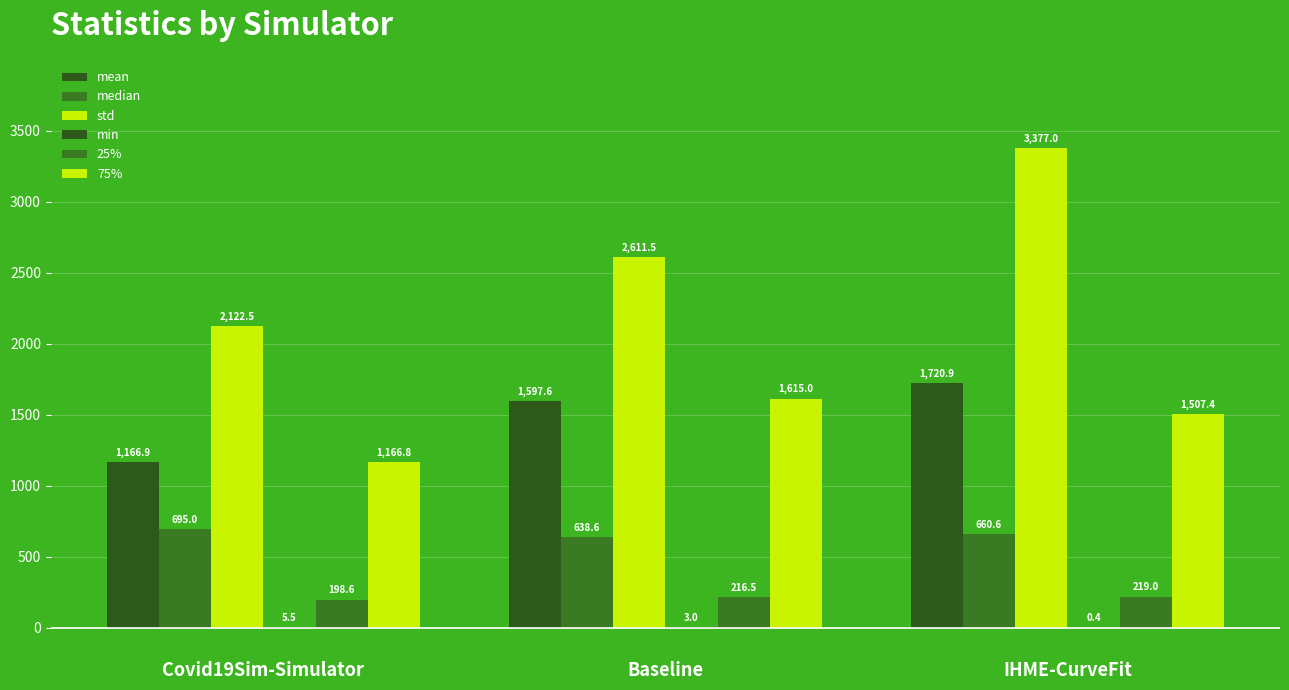

True or false: 25% has a value of 198.6 at Covid19Sim-Simulator.

True